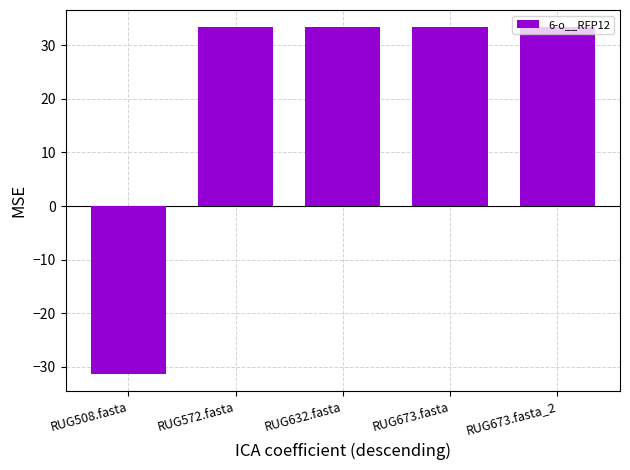

Are the bars grouped side by side (vs. stacked)?

No